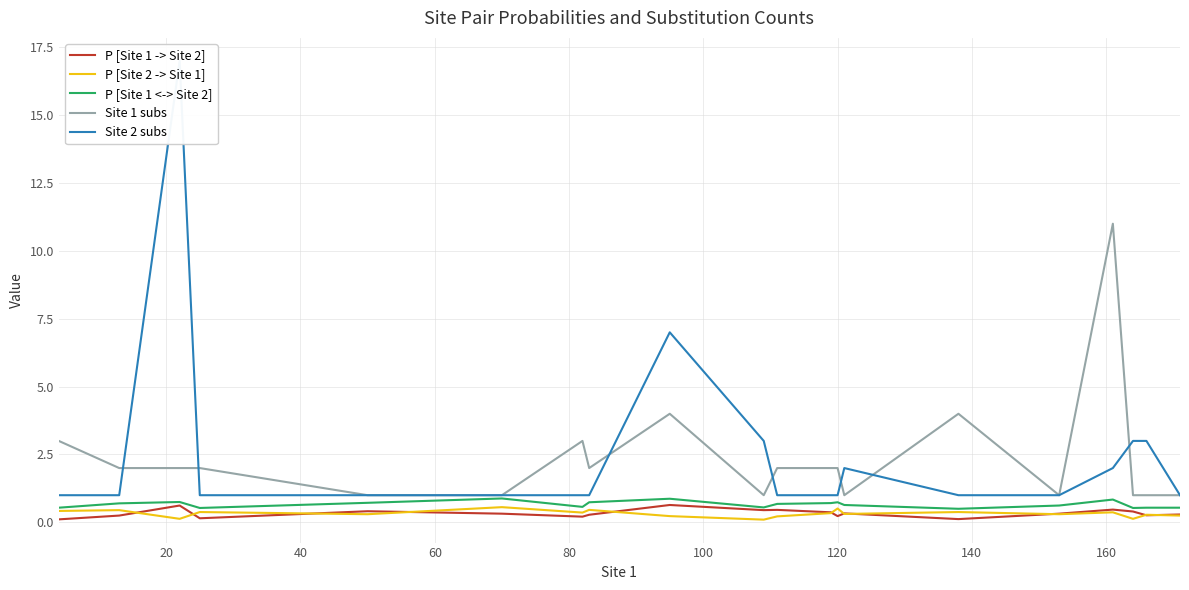

How many lines are shown in the chart?

5